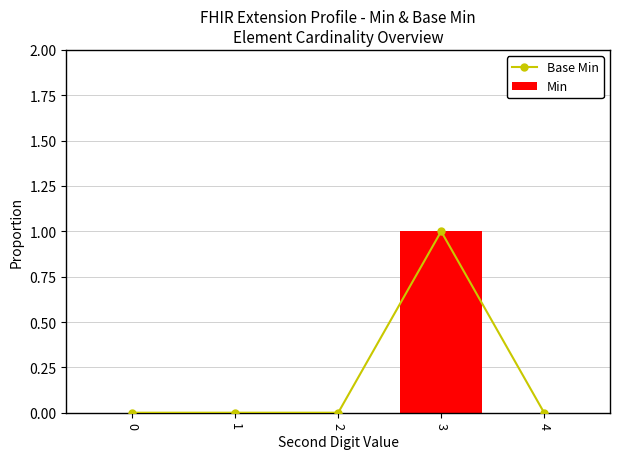

The Min series shows 0 at 1. True or false?

True